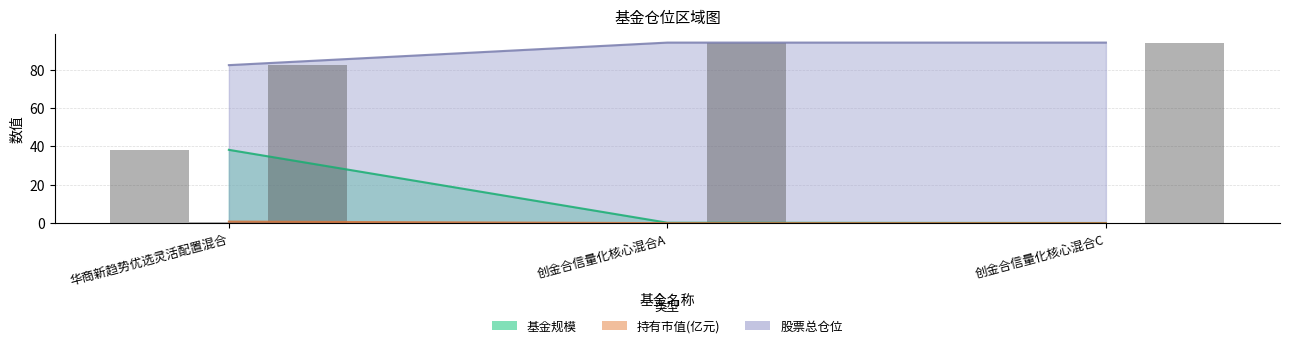

Which label corresponds to the largest value in the chart?

创金合信量化核心混合A